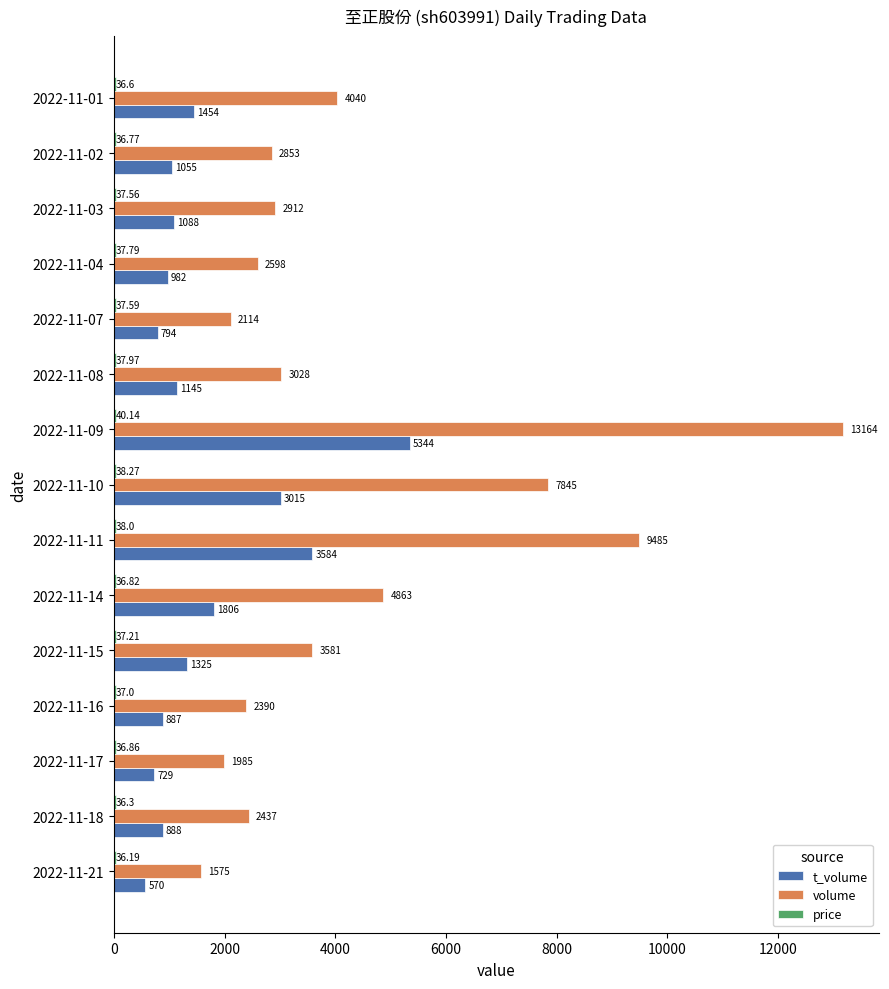

What is the sum of the t_volume values at 2022-11-14 and 2022-11-21?

2376.0